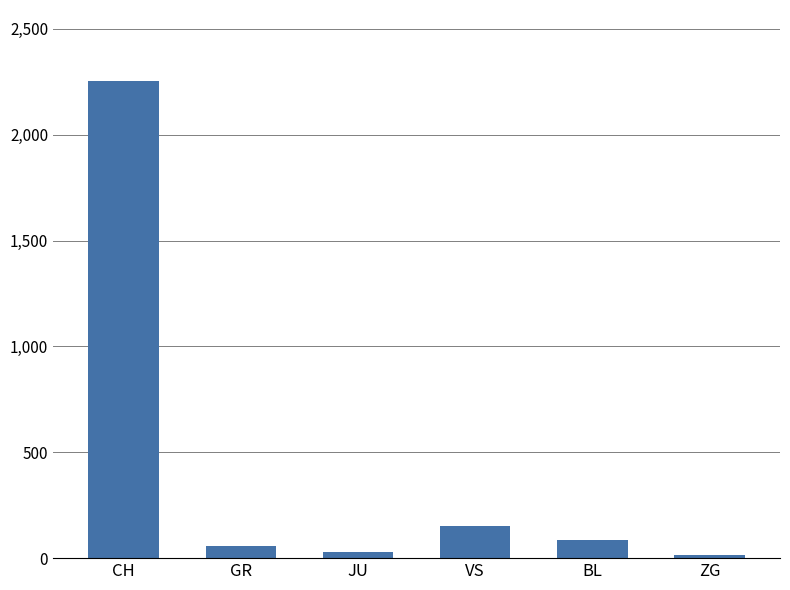

What is the value of the 1st bar from the left?

2251